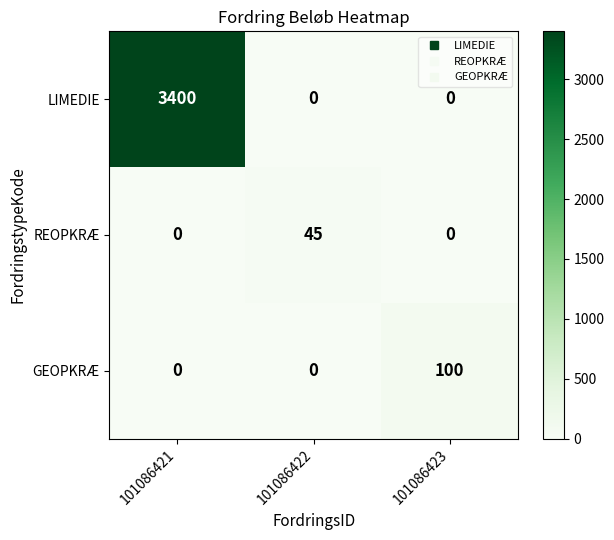

What is the difference between the LIMEDIE values at 101086421 and 101086422?

3400